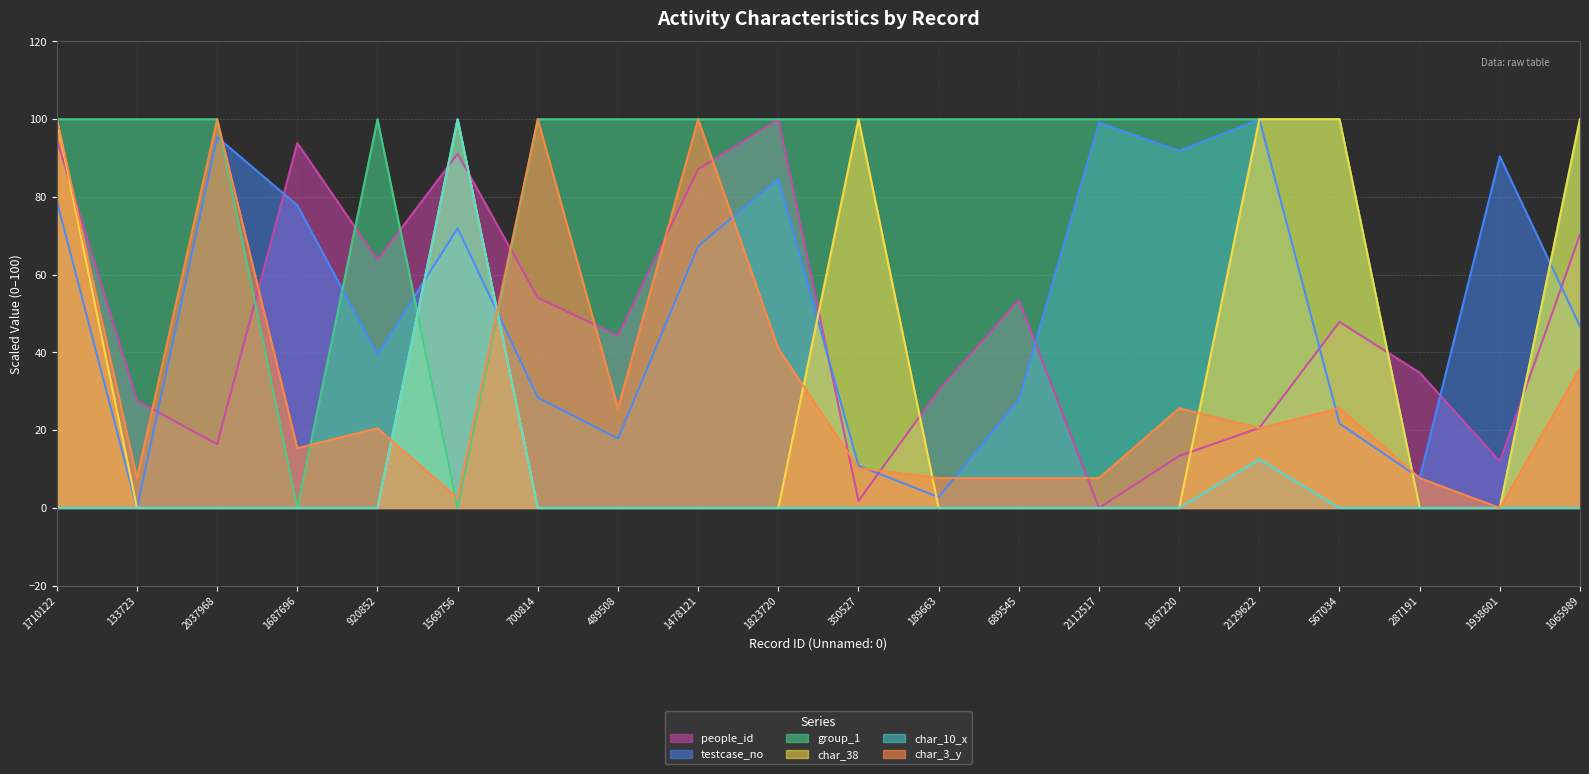

Which label corresponds to the largest value in the chart?

1823720